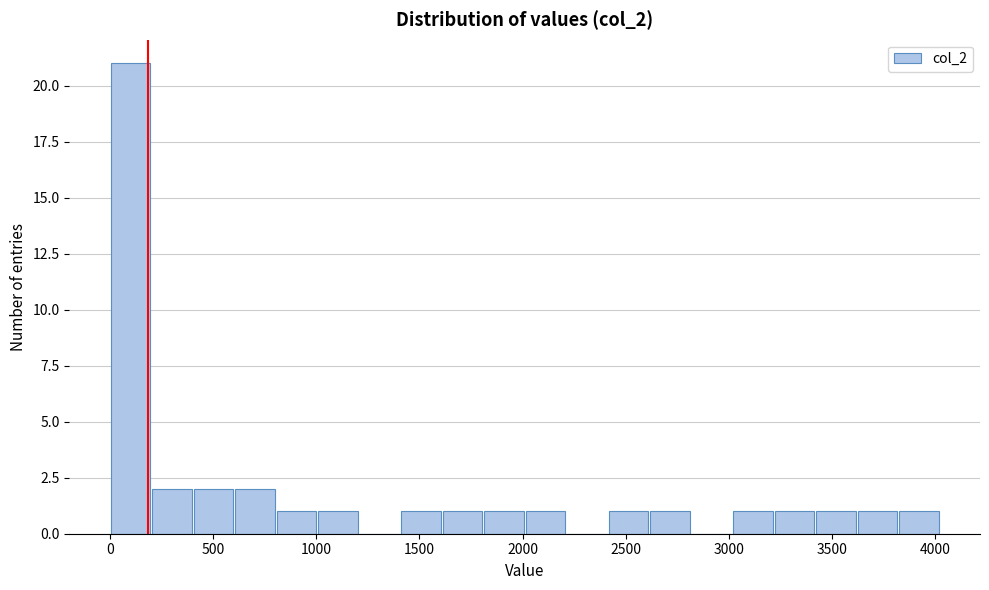

Reading left to right, transcribe this chart: for each bar, give the range it covers on the x-axis and its height. Neither the bar edges nor the heights are printed on the chart, so give them approximately, as read against the axes.

0 to 200: 21
200 to 400: 2
400 to 600: 2
600 to 800: 2
800 to 1000: 1
1000 to 1200: 1
1200 to 1400: 0
1400 to 1600: 1
1600 to 1800: 1
1800 to 2000: 1
2000 to 2200: 1
2200 to 2400: 0
2400 to 2600: 1
2600 to 2800: 1
2800 to 3000: 0
3000 to 3200: 1
3200 to 3400: 1
3400 to 3650: 1
3650 to 3850: 1
3850 to 4050: 1